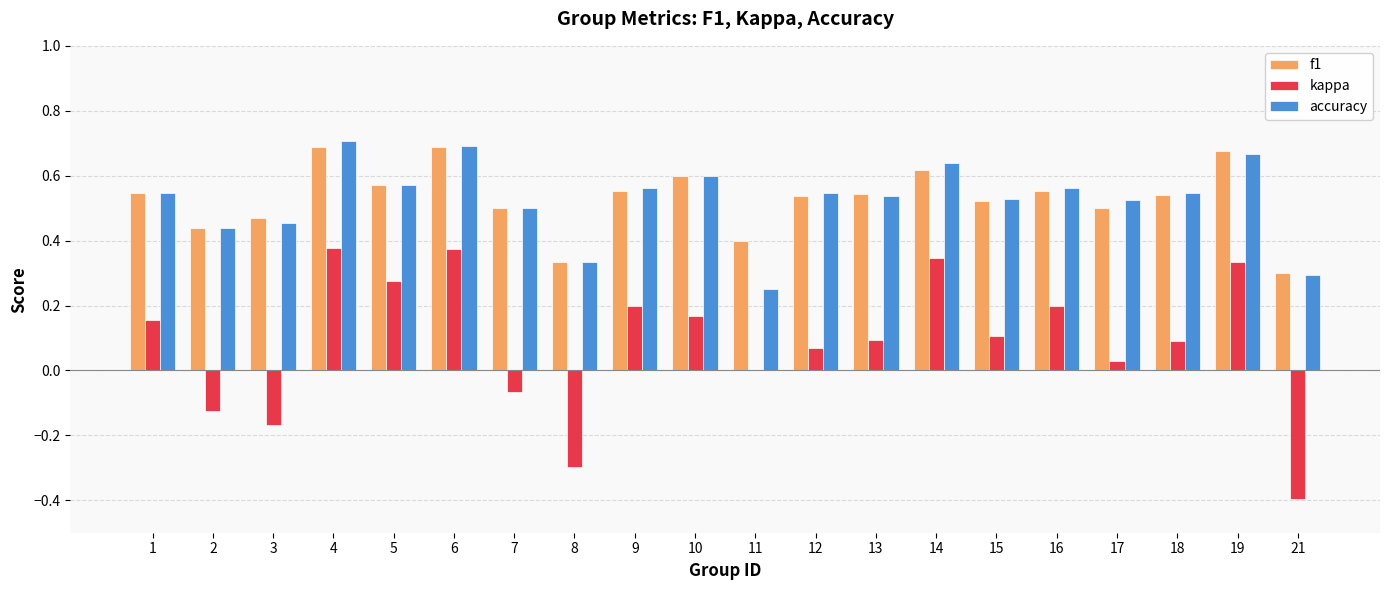

Is the value of accuracy at 7 greater than the value of f1 at 10?

No